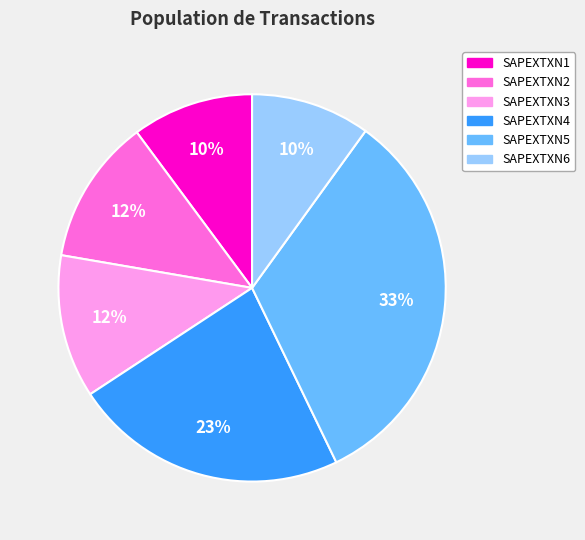

Which has a higher value, SAPEXTXN2 or SAPEXTXN5?

SAPEXTXN5